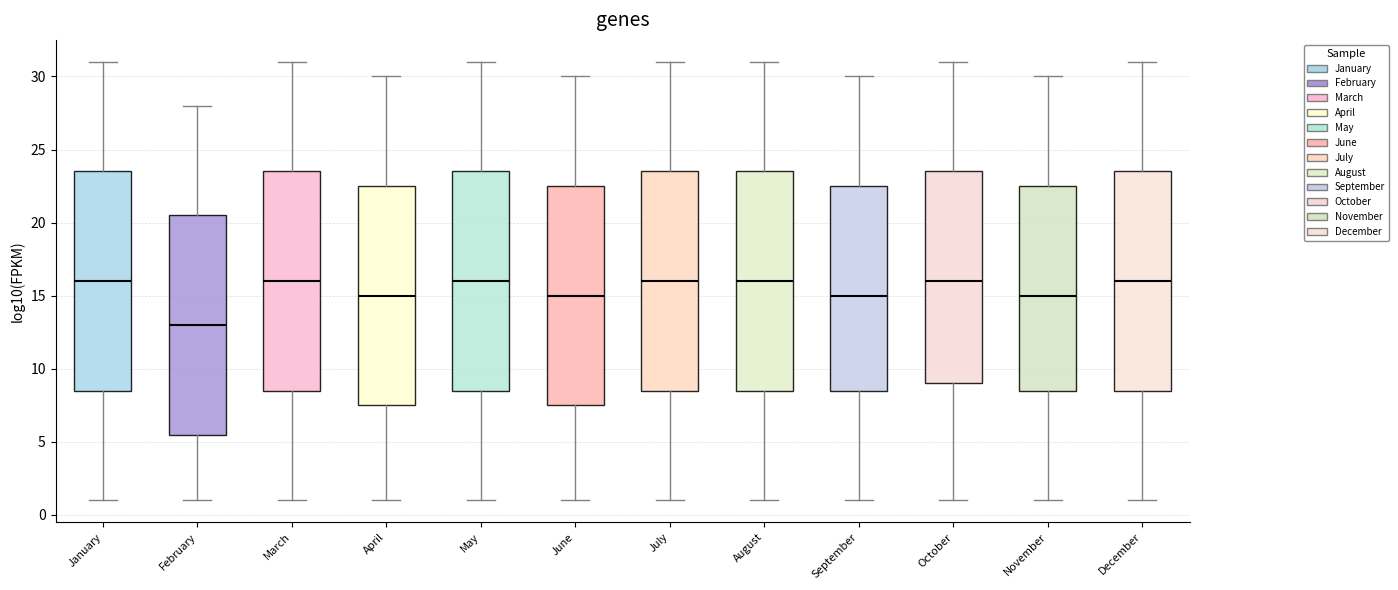

Which box's median line is the lowest?

February